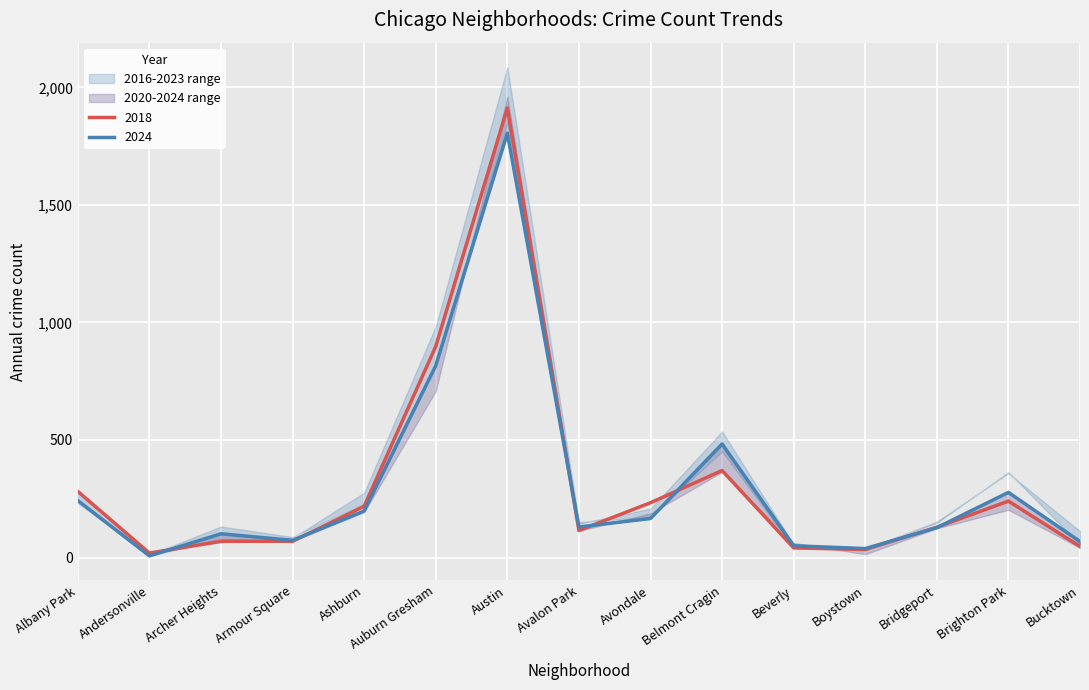

The 2020 series shows 708 at Auburn Gresham. True or false?

True